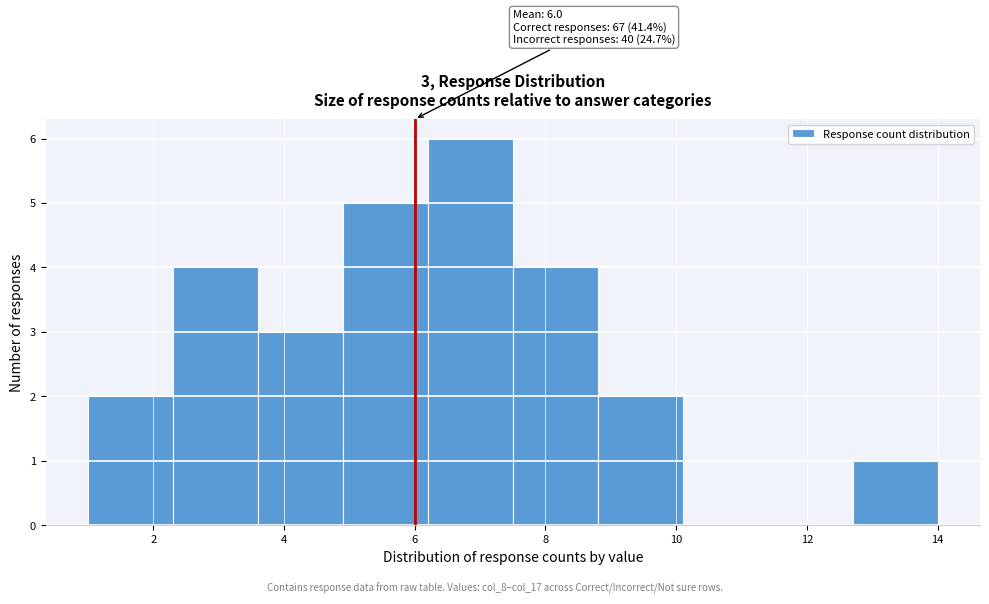

Which range on the x-axis has the tallest bar?

6.2 to 7.5